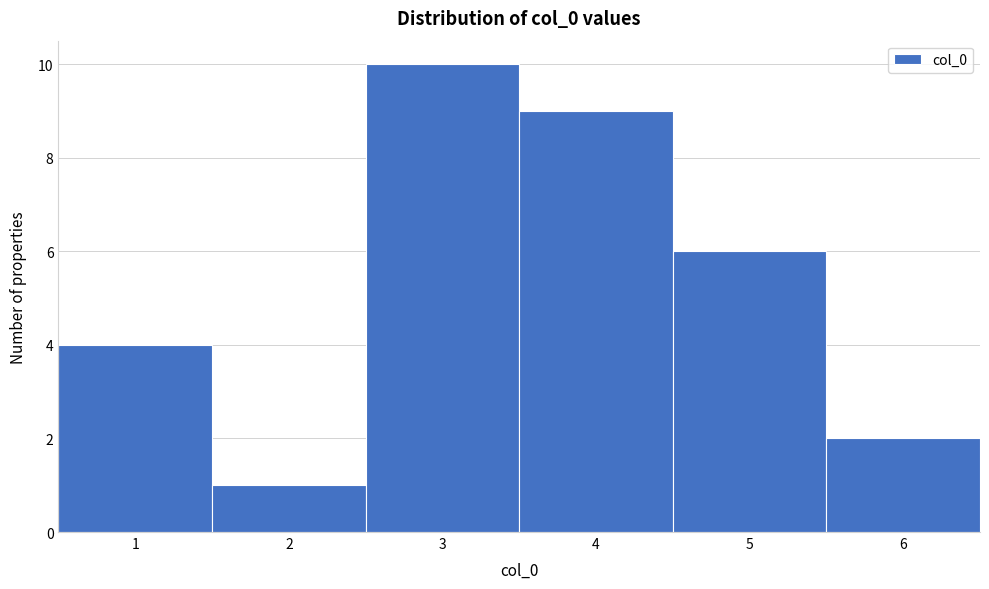

How tall is the bar that spans 4.5 to 5.5 on the x-axis? The values are not printed on the chart, so give them approximately, as read against the axis.

6